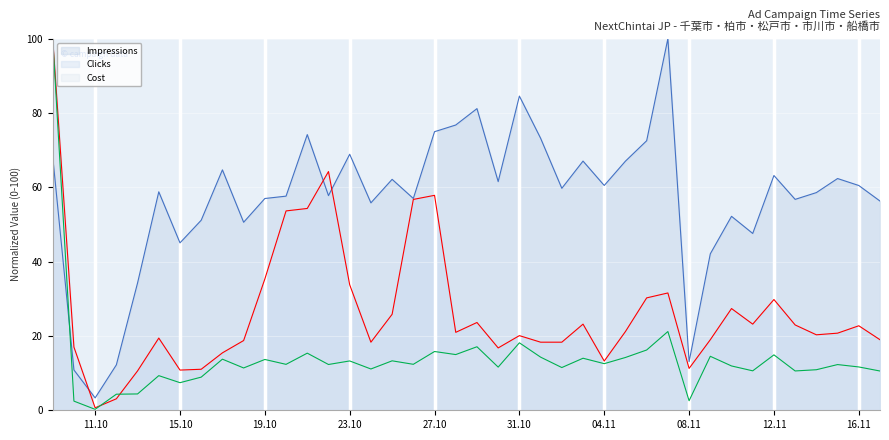

How many interior local peaks does the Impressions series have?

12